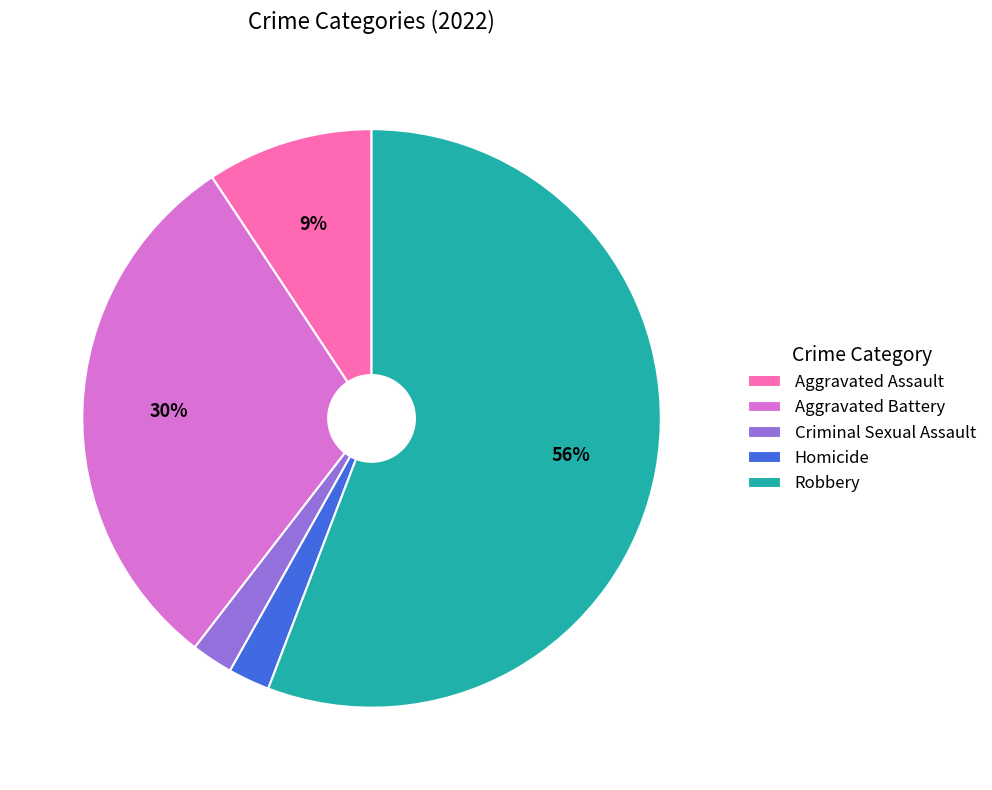

To the nearest percent, what percentage of the pie is Homicide?

2%